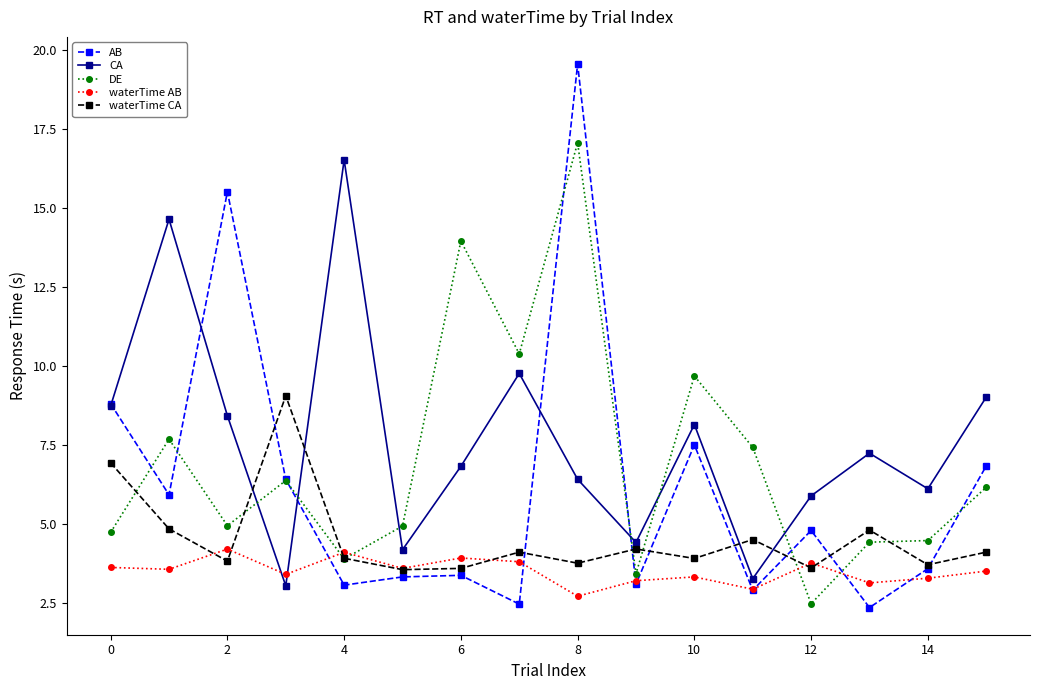

Does the chart have visible grid lines?

No